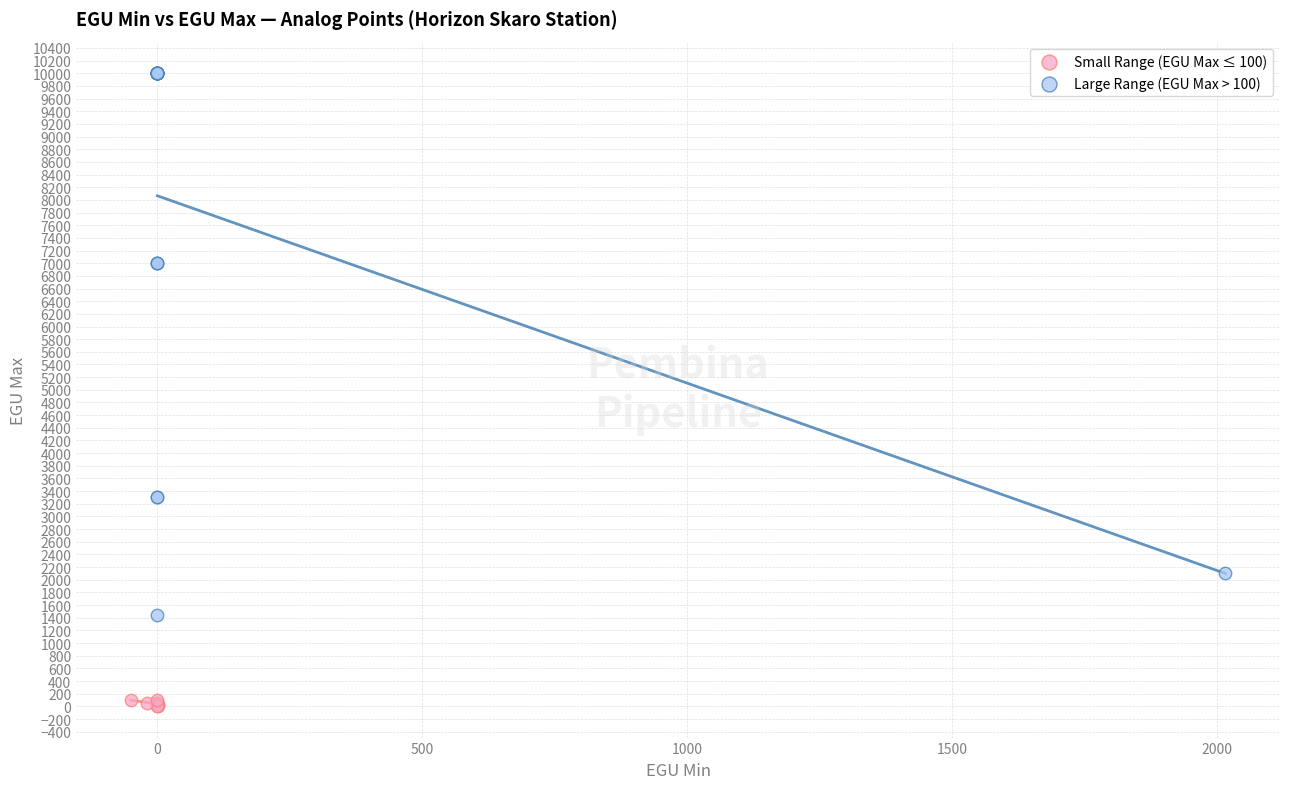

Which series has the largest Y range (max minus min)?

Large Range (EGU Max > 100)